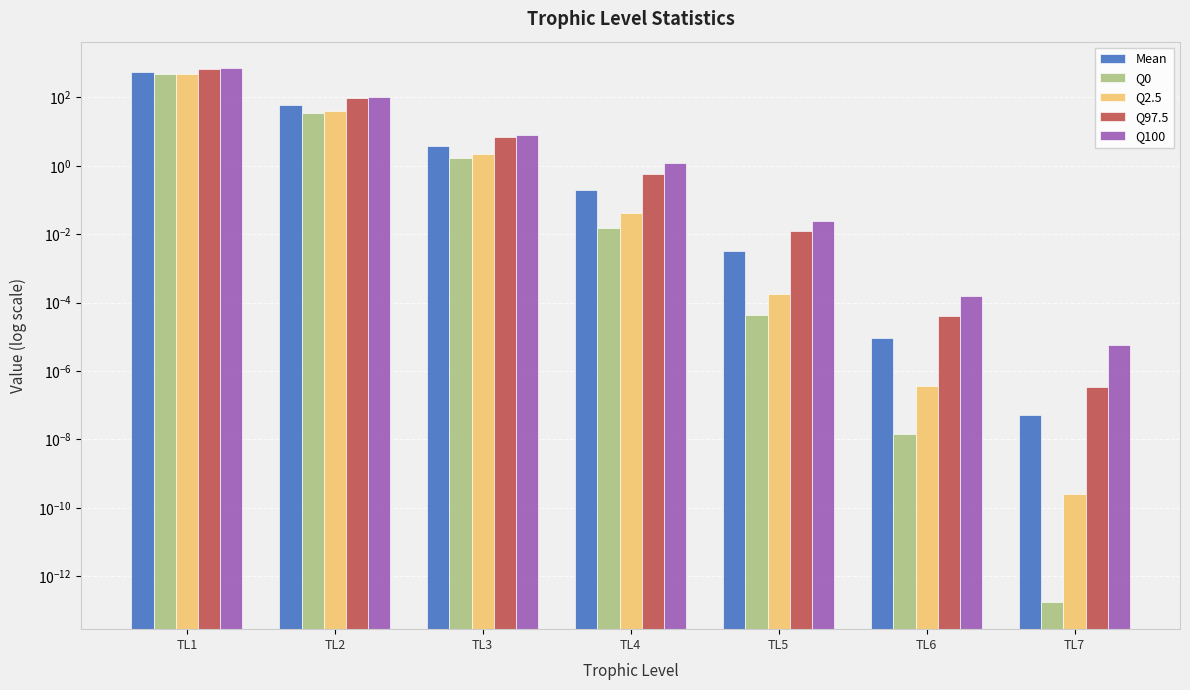

How many bars are there in each group?

5